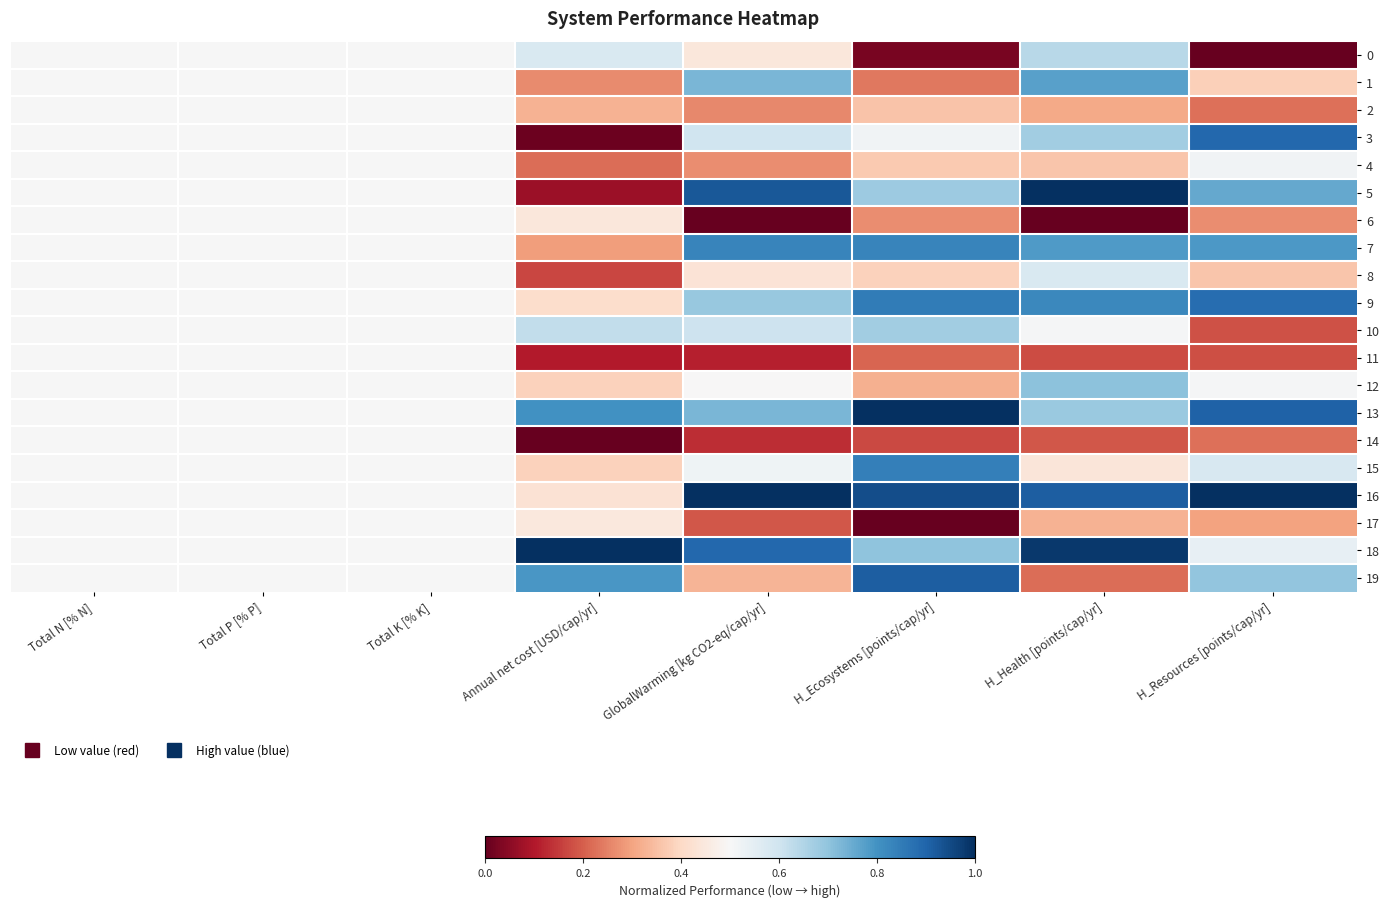

List the series in order of their peak value, highest first.

5, 13, 16, 18, 19, 3, 9, 15, 7, 1, 12, 10, 0, 8, 4, 2, 6, 11, 14, 17